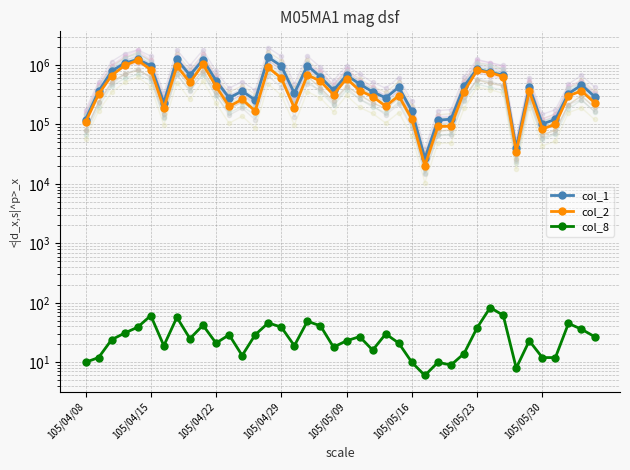

The col_8 series shows 40 at 105/04/22. True or false?

False